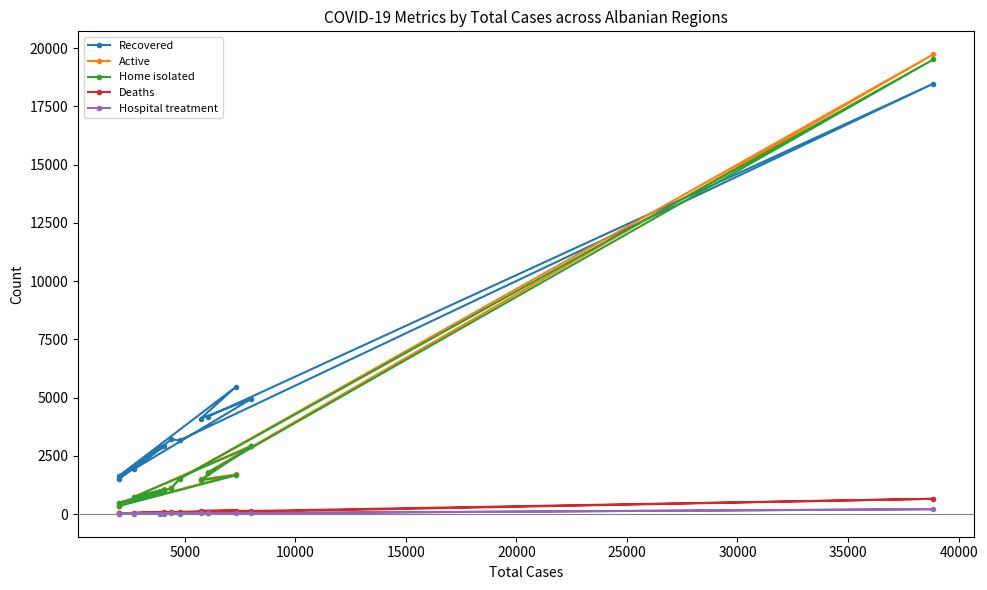

How many values in the Deaths series exceed 75?

5